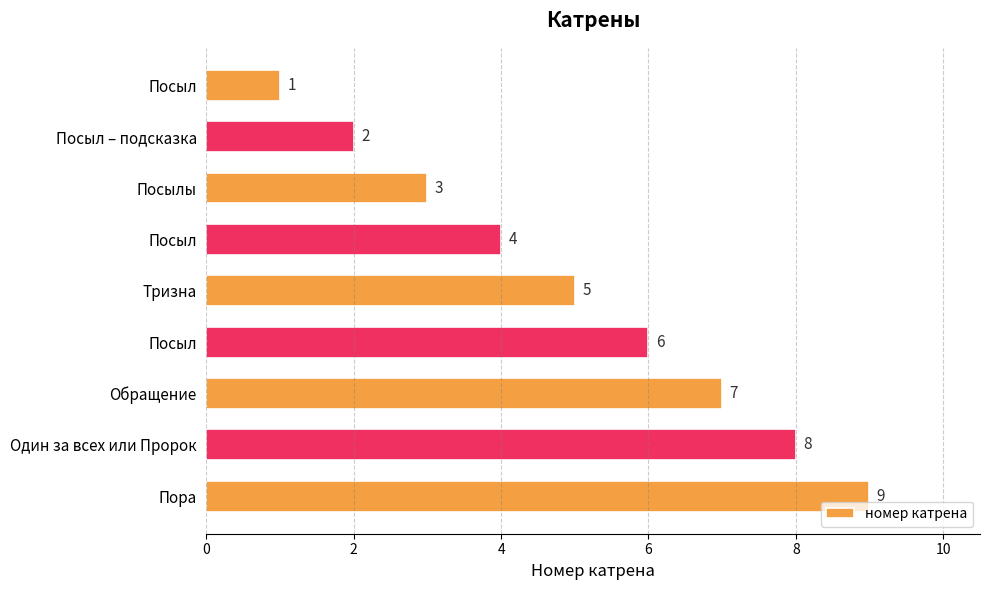

What is the difference between the second highest and second lowest values?

6